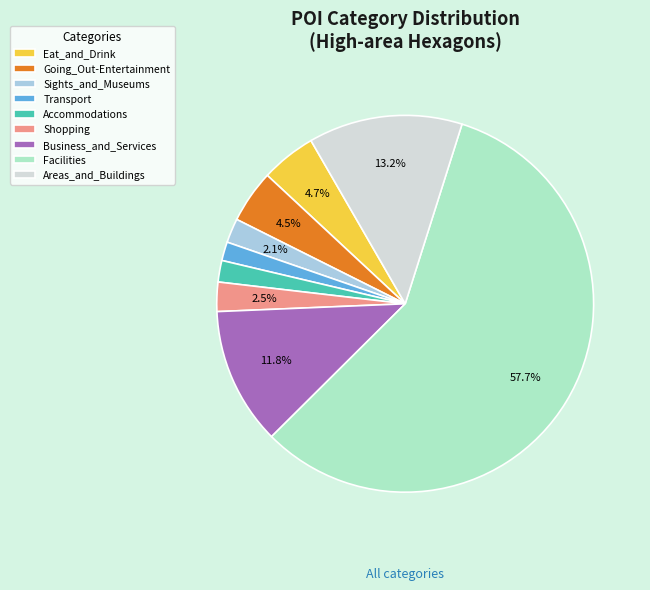

What percentage is NOT represented by Sights_and_Museums?

97.9%